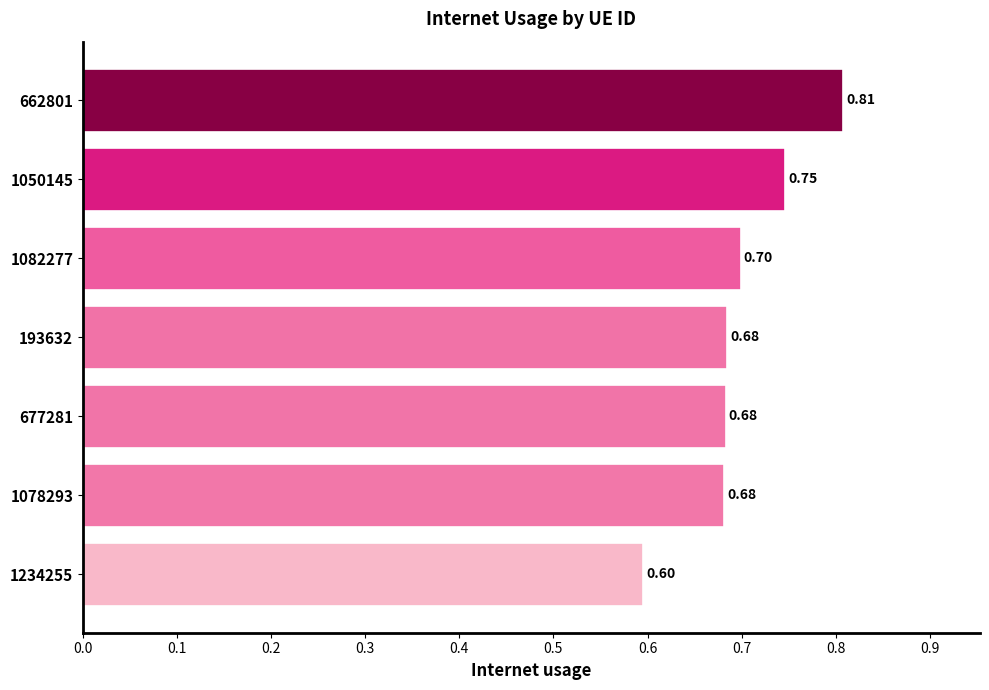

Count the values in the range 0 to 1.

7